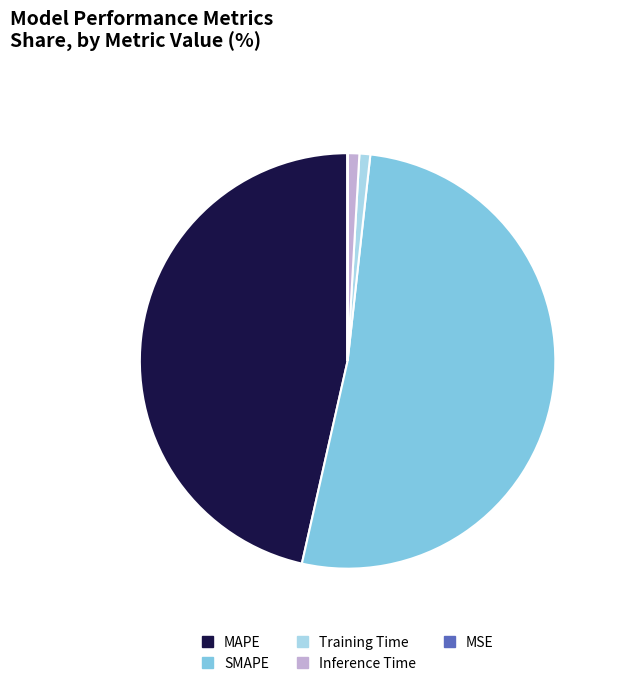

Is SMAPE the majority of the pie?

Yes